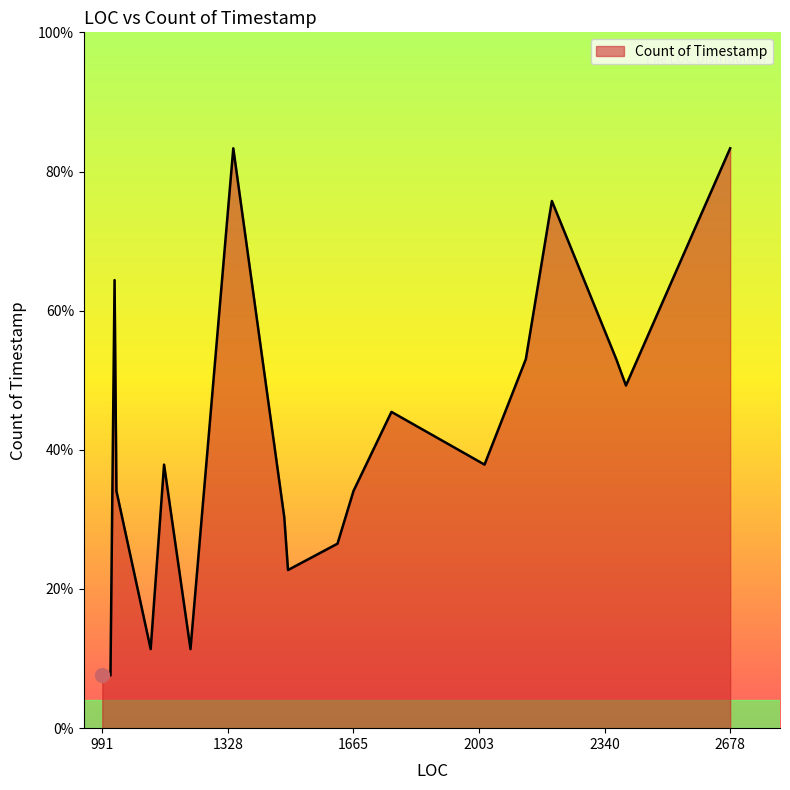

Does the chart display data point markers on the line(s)?

No